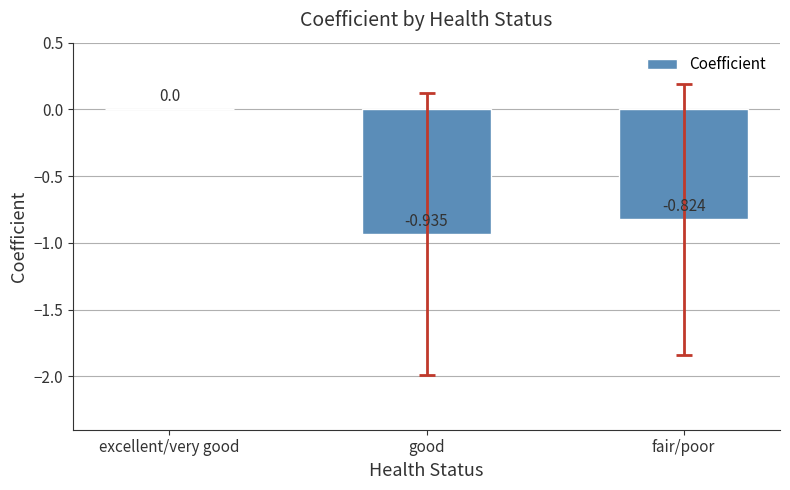

Are the bars horizontal?

No